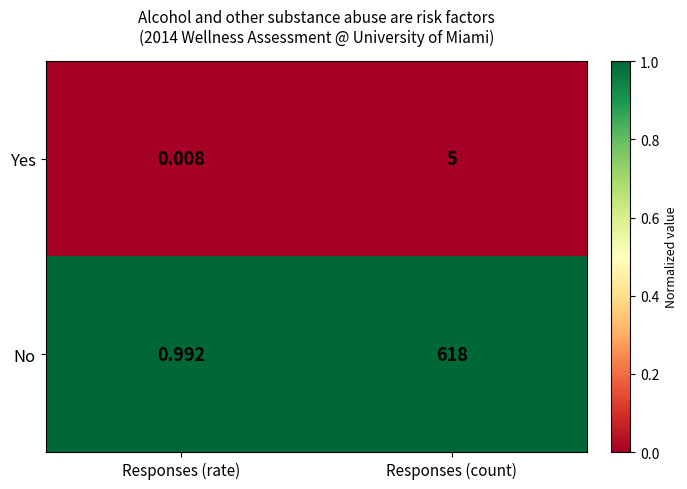

At which category is the sum across all series the highest?

Responses (count)